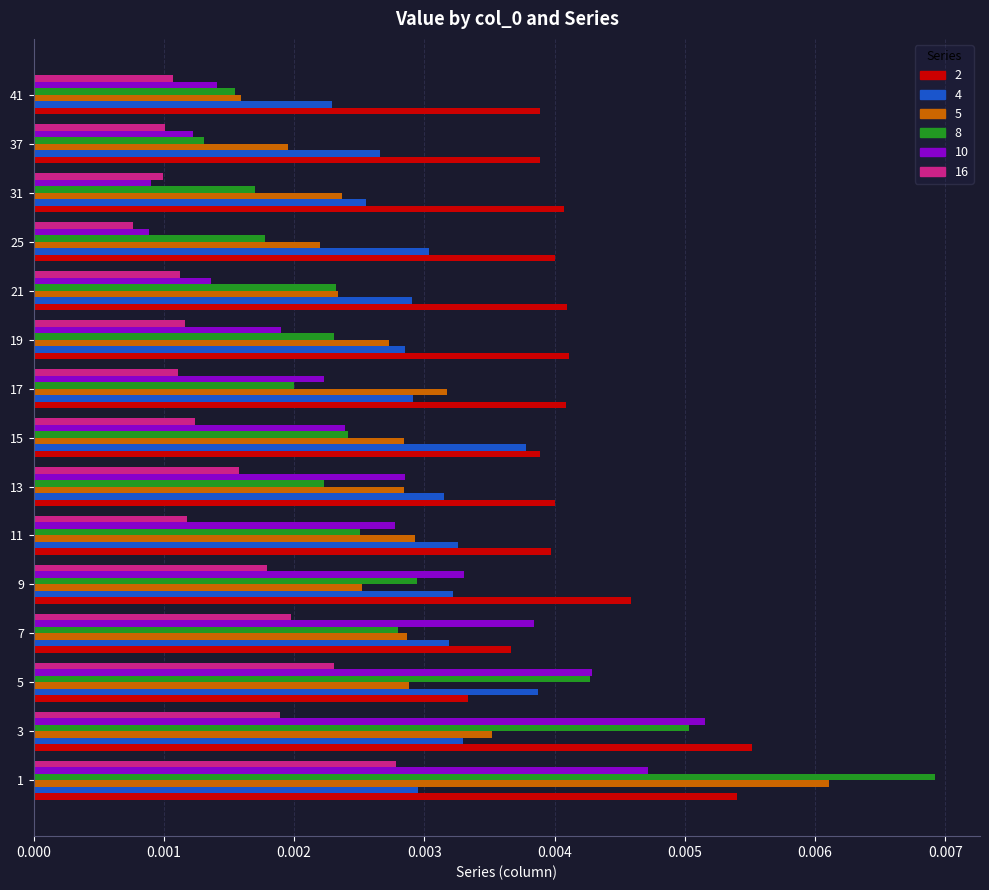

List the series in order of their peak value, highest first.

8, 5, 2, 10, 4, 16